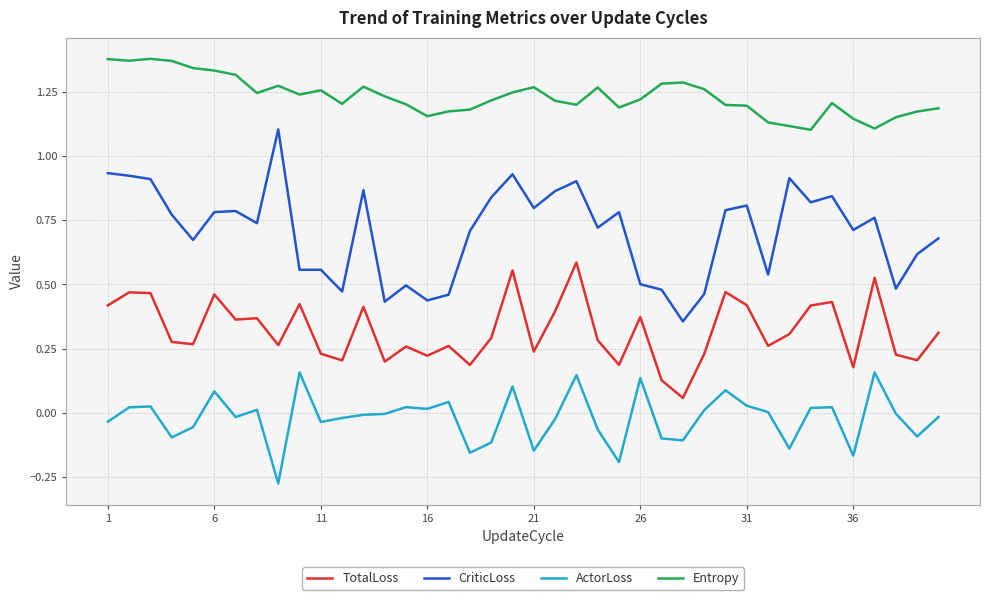

Count the number of data series in this chart.

4